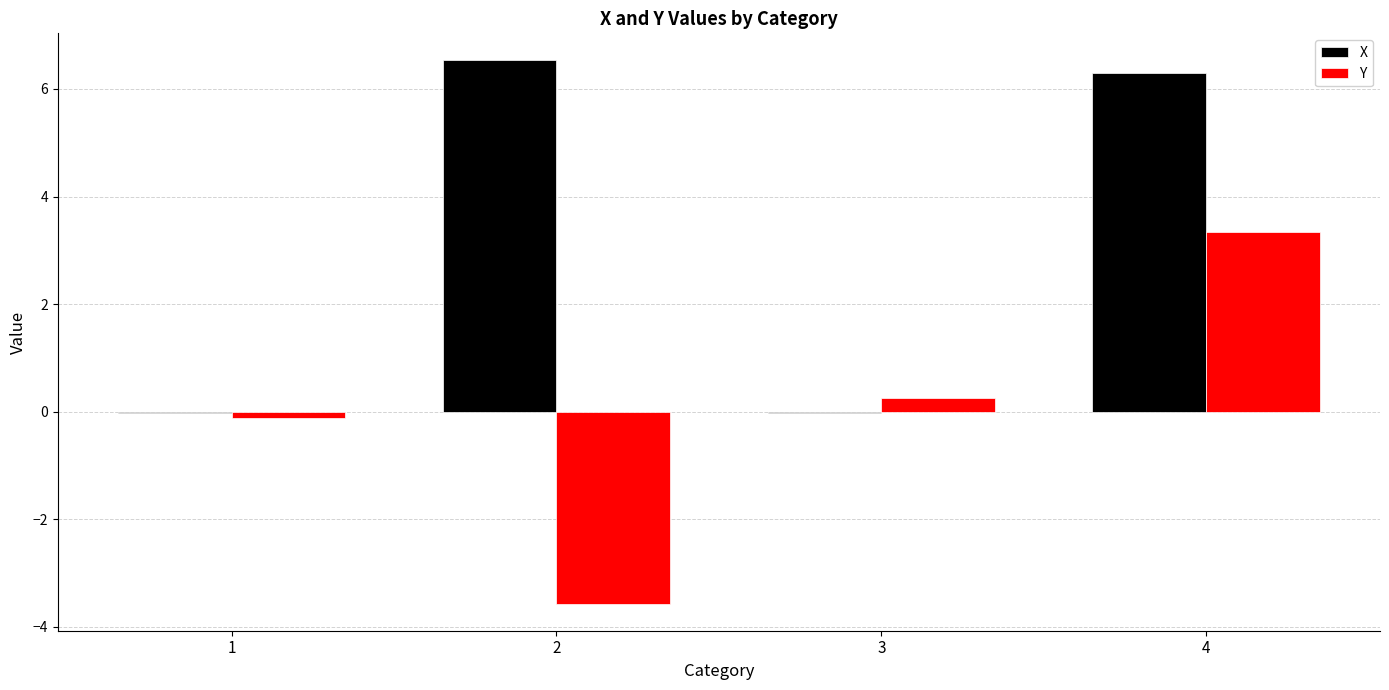

Is the value of X at 1 greater than the value of Y at 3?

No